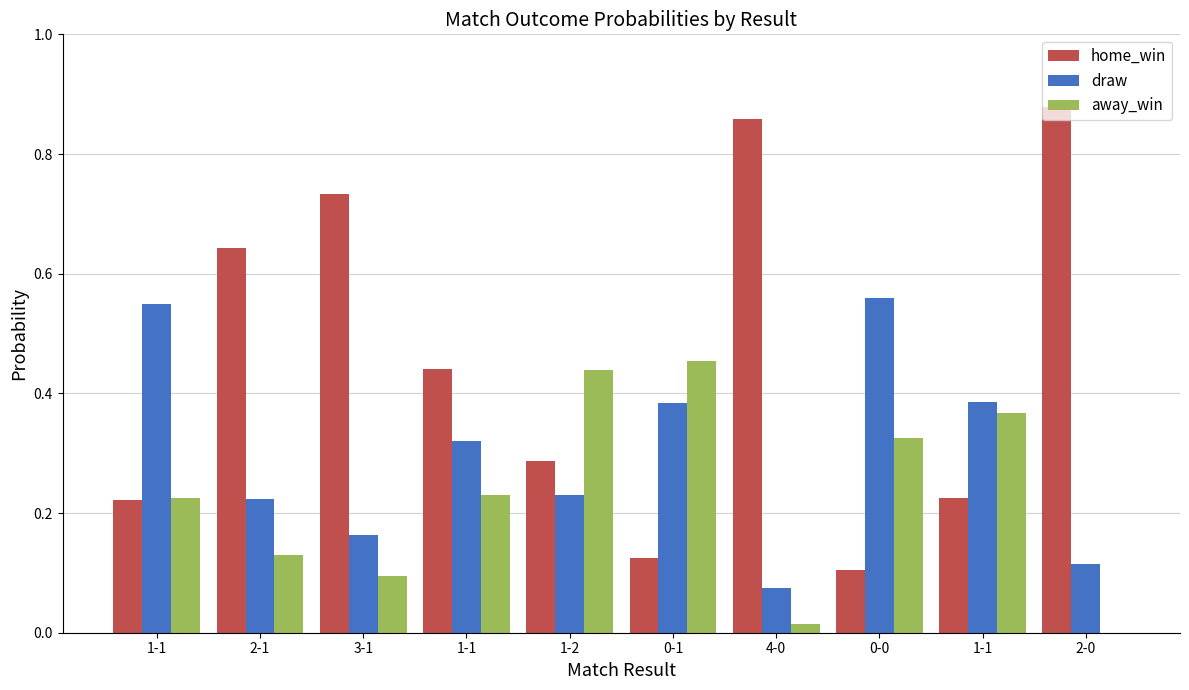

What are all the series names shown in the legend?

home_win, draw, away_win